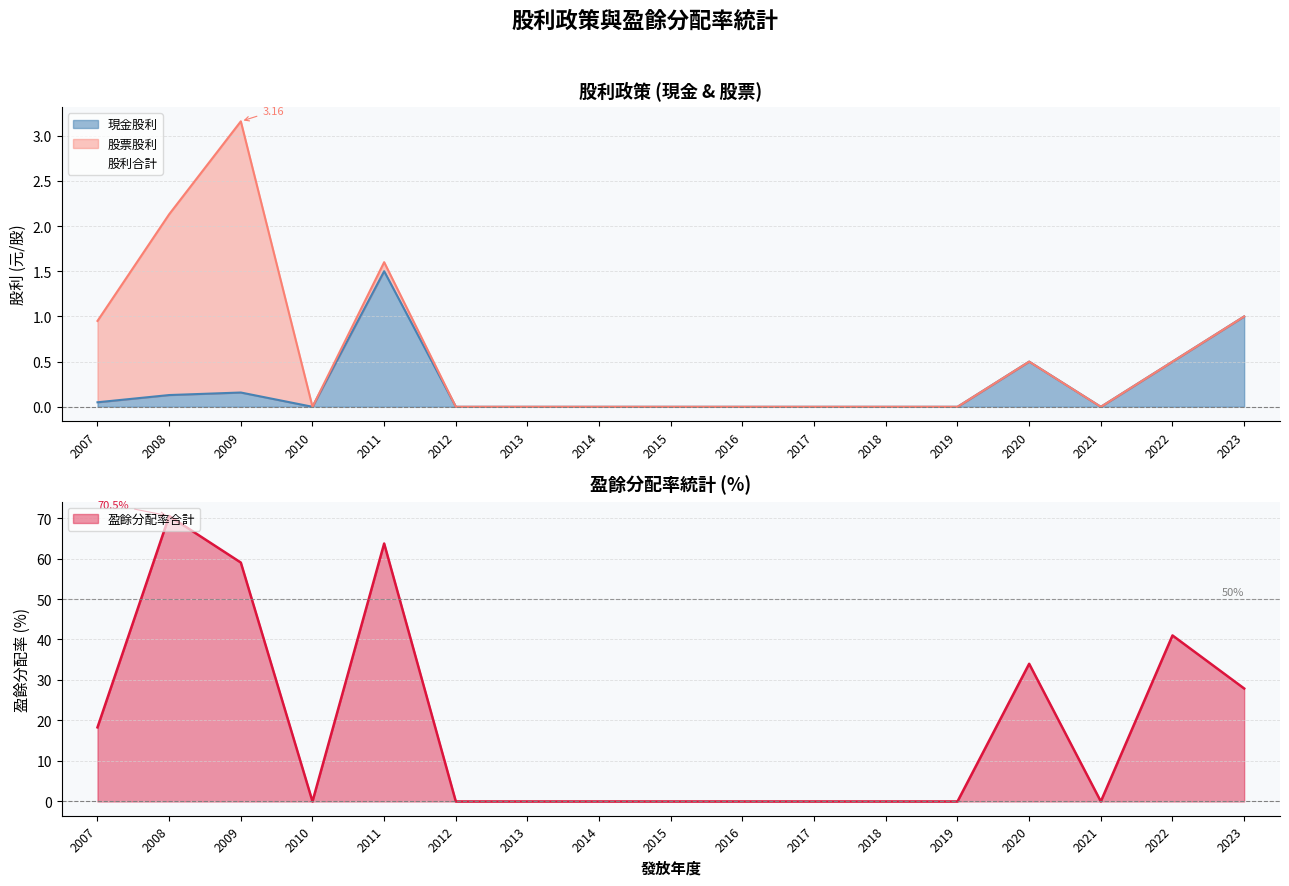

Which series has the largest total across all categories?

盈餘分配率合計